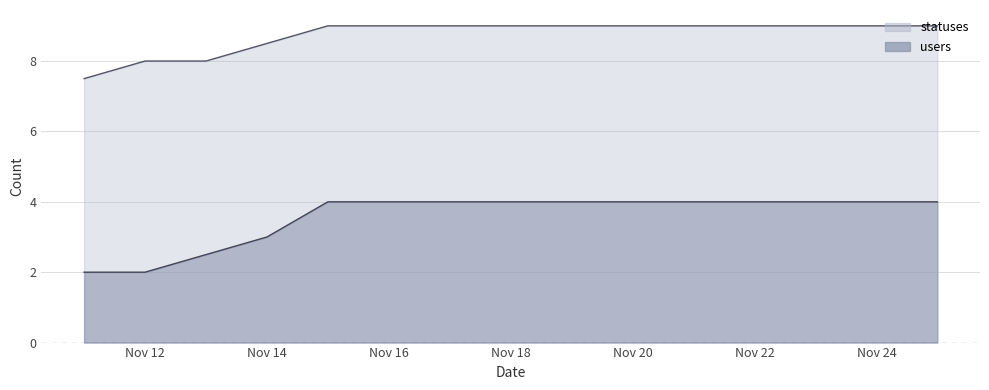

Is it true that users equals 3.5 at Nov 12?

False